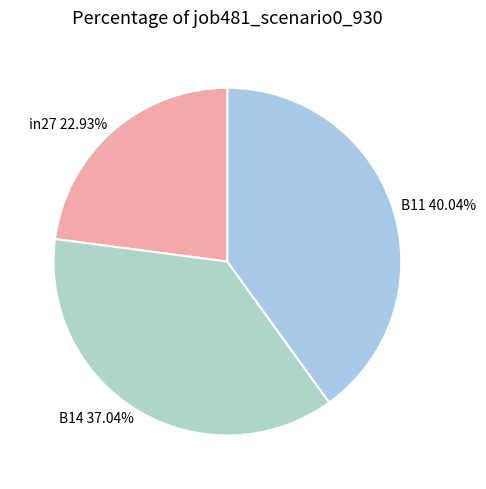

To the nearest percent, what is the combined percentage of in27 and B11?

63%